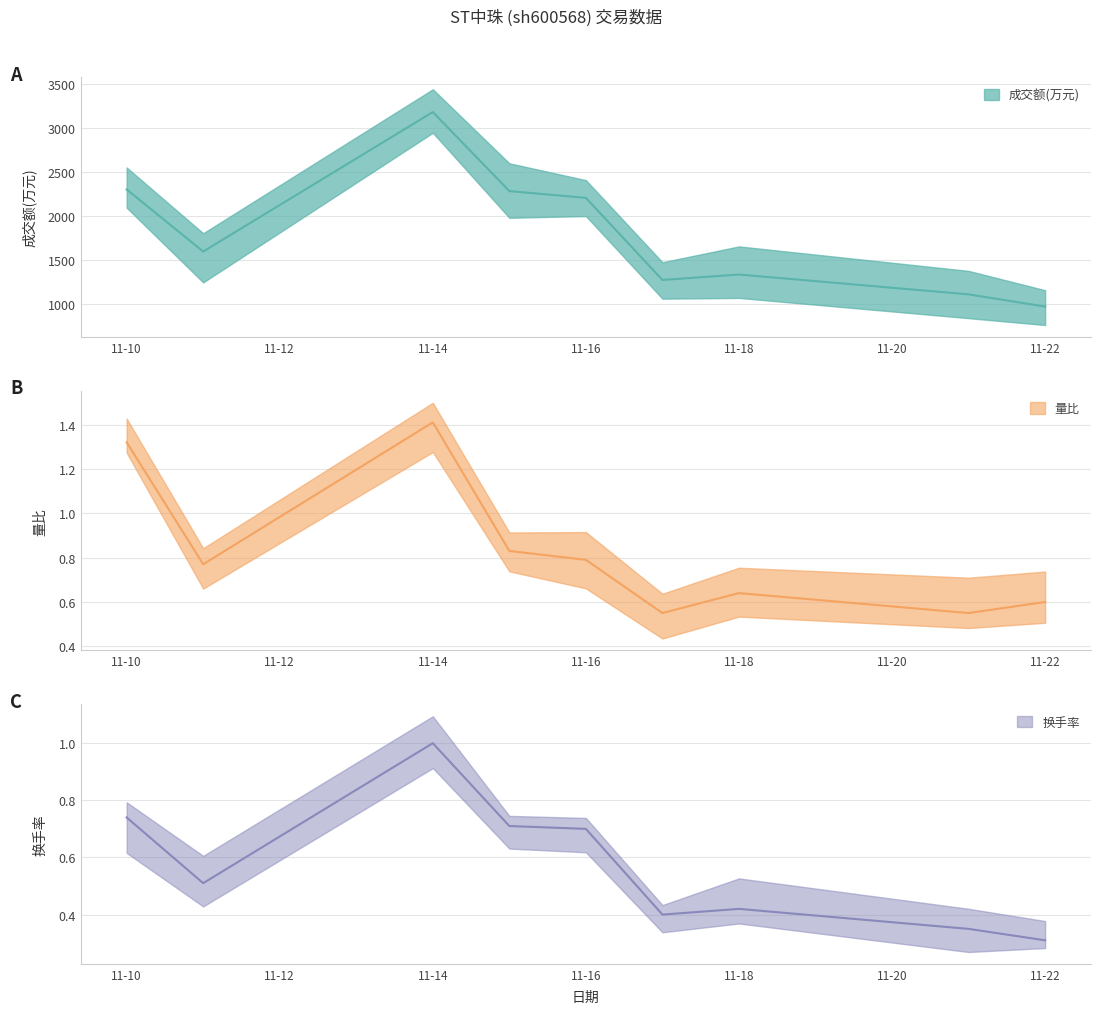

Read the 换手率 value at 11-10.

0.7